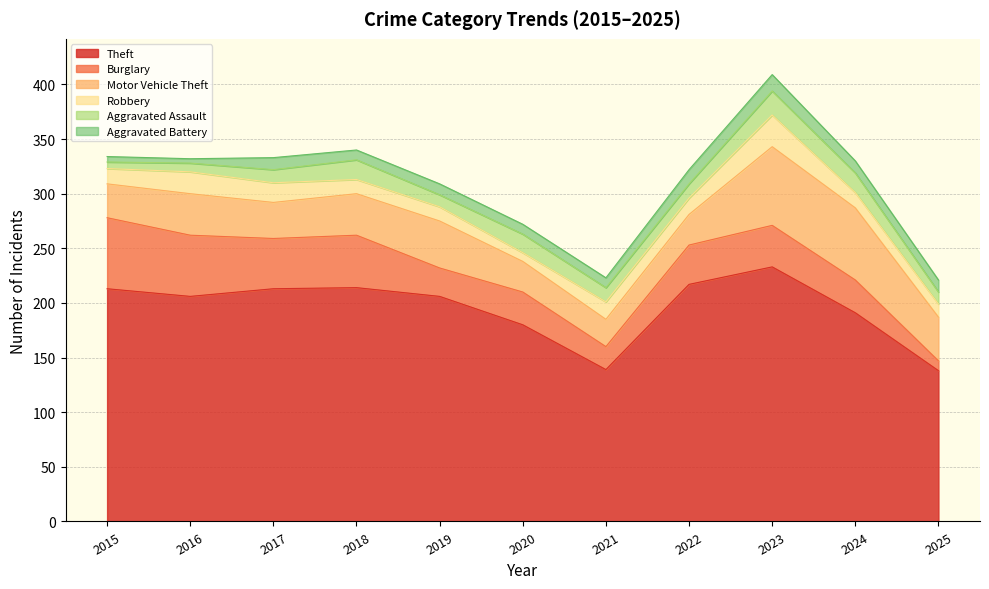

What is the difference between the highest and lowest values at 2024?

180